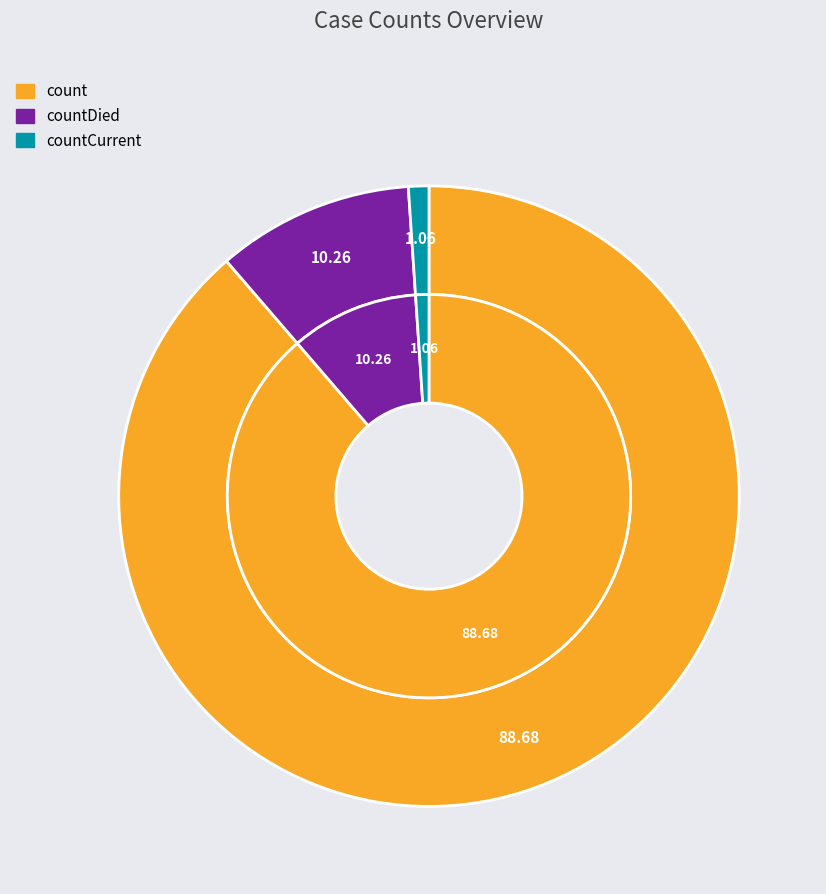

Is it true that count is 89% of the pie?

True